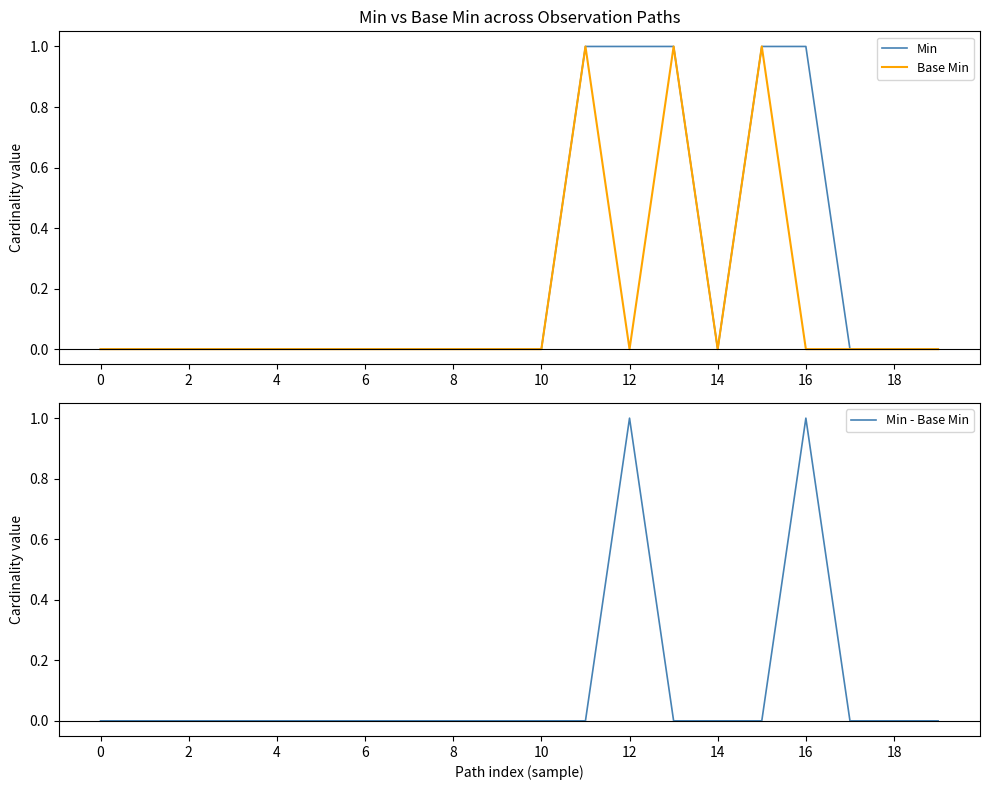

Is it true that Min - Base Min equals 2 at 16?

False